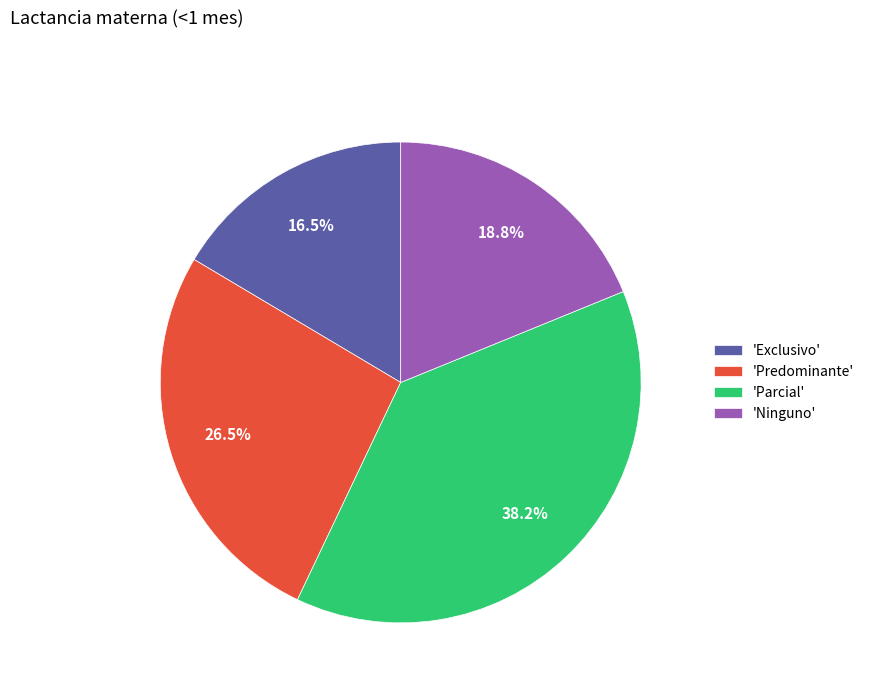

Rank the categories by value from lowest to highest.

'Exclusivo', 'Ninguno', 'Predominante', 'Parcial'